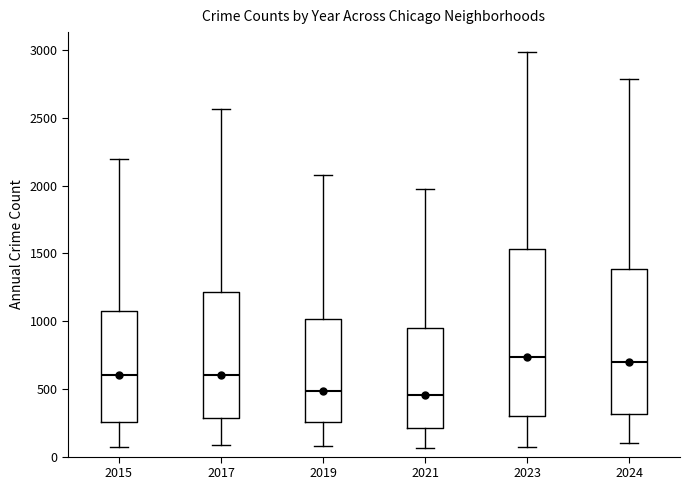

Reading left to right, read every box against the y-axis: the position of its median line, the range the box covers, and the ends of its whiskers. The values are not printed on the chart, so give them approximately, as read against the axis.

2015: median 600, box 250 to 1050, whiskers 50 to 2200
2017: median 600, box 300 to 1200, whiskers 100 to 2550
2019: median 500, box 250 to 1000, whiskers 100 to 2100
2021: median 450, box 200 to 950, whiskers 50 to 1950
2023: median 750, box 300 to 1550, whiskers 50 to 3000
2024: median 700, box 300 to 1400, whiskers 100 to 2800